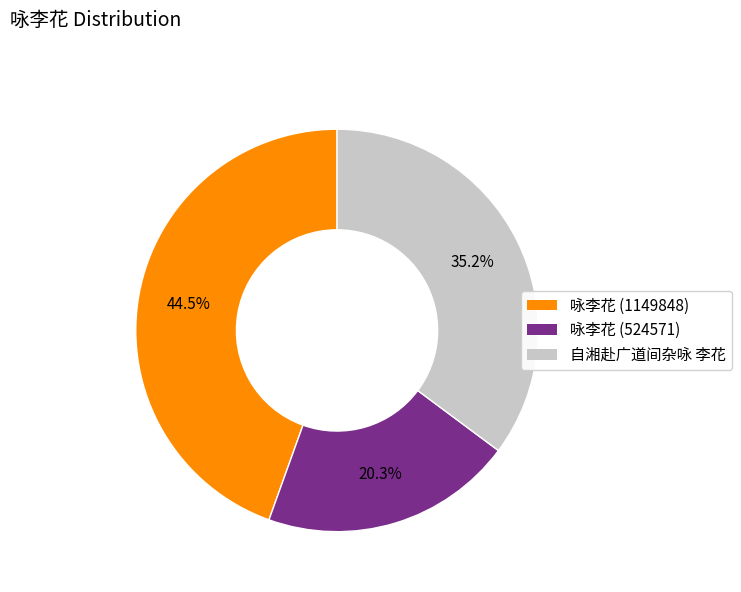

Count the number of slices in the pie.

3